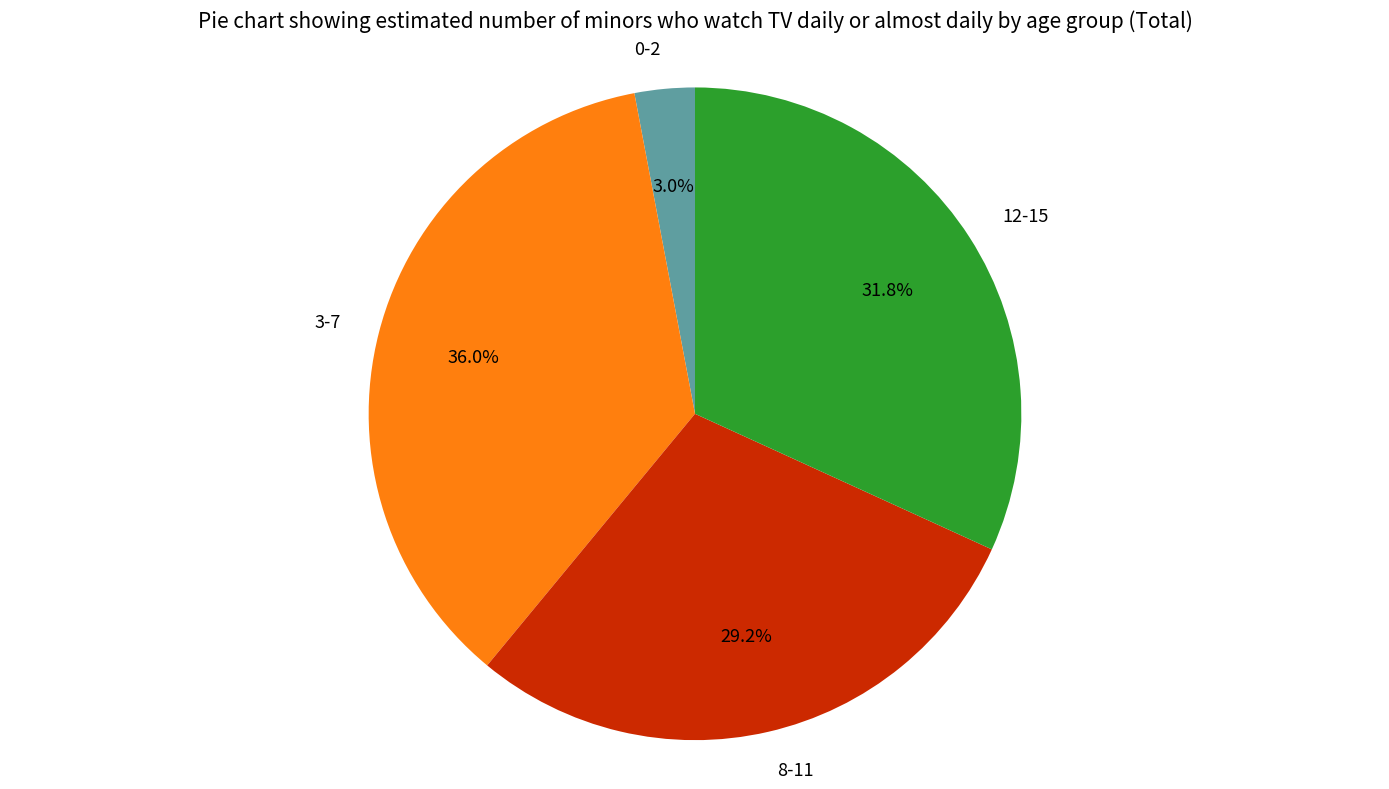

To the nearest percent, what is the difference between the largest and smallest slice percentages?

33%